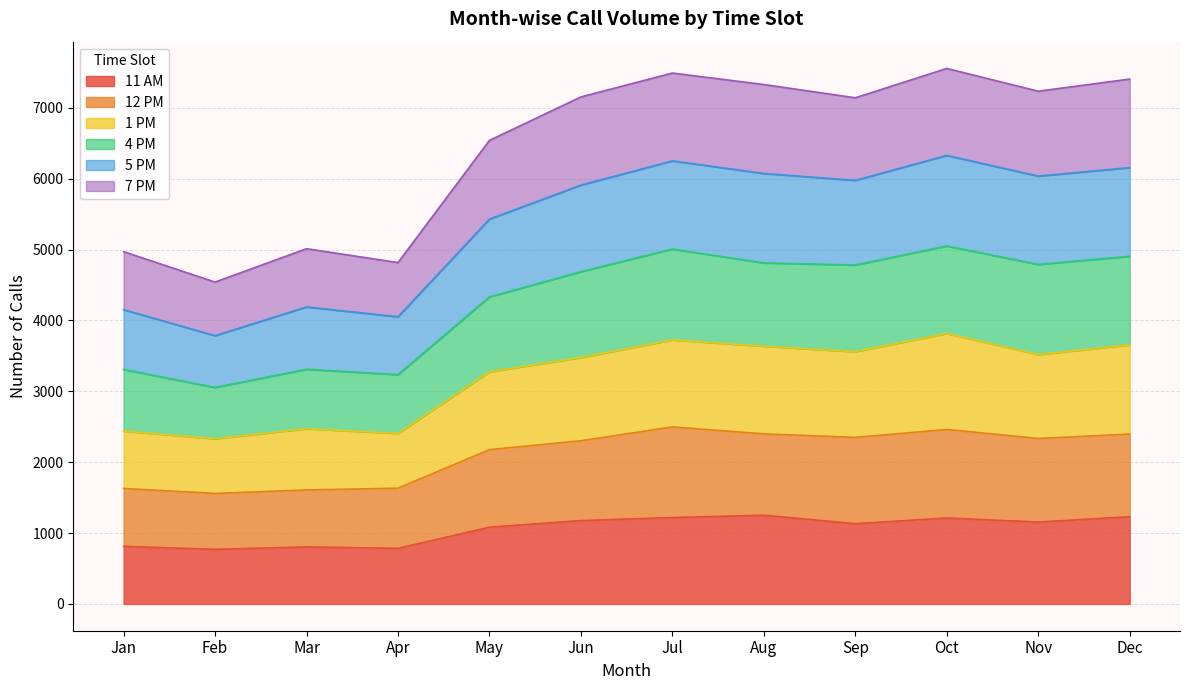

At which category is the sum across all series the highest?

Oct